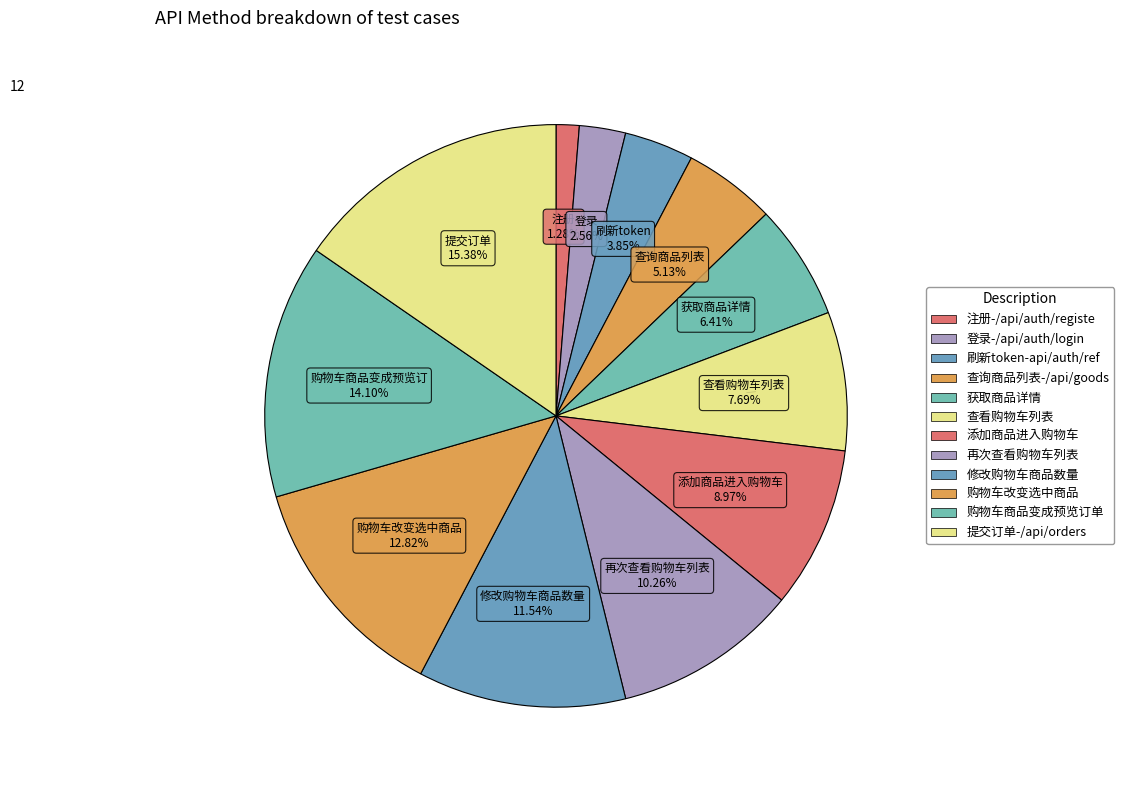

Count the number of slices in the pie.

12